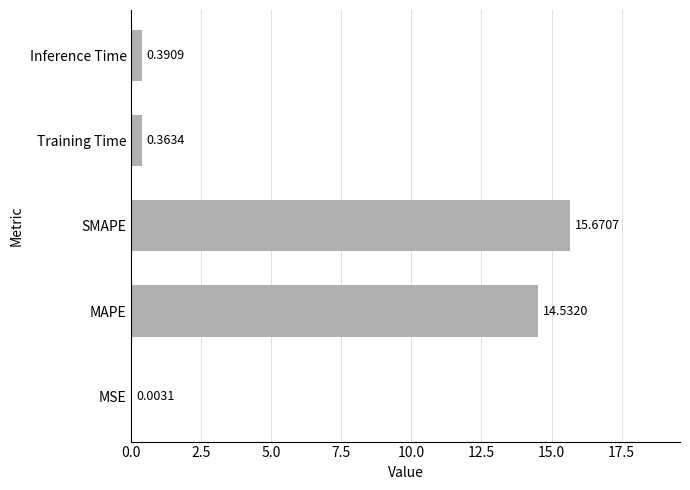

What is the change in value from MAPE to Training Time?

-14.2